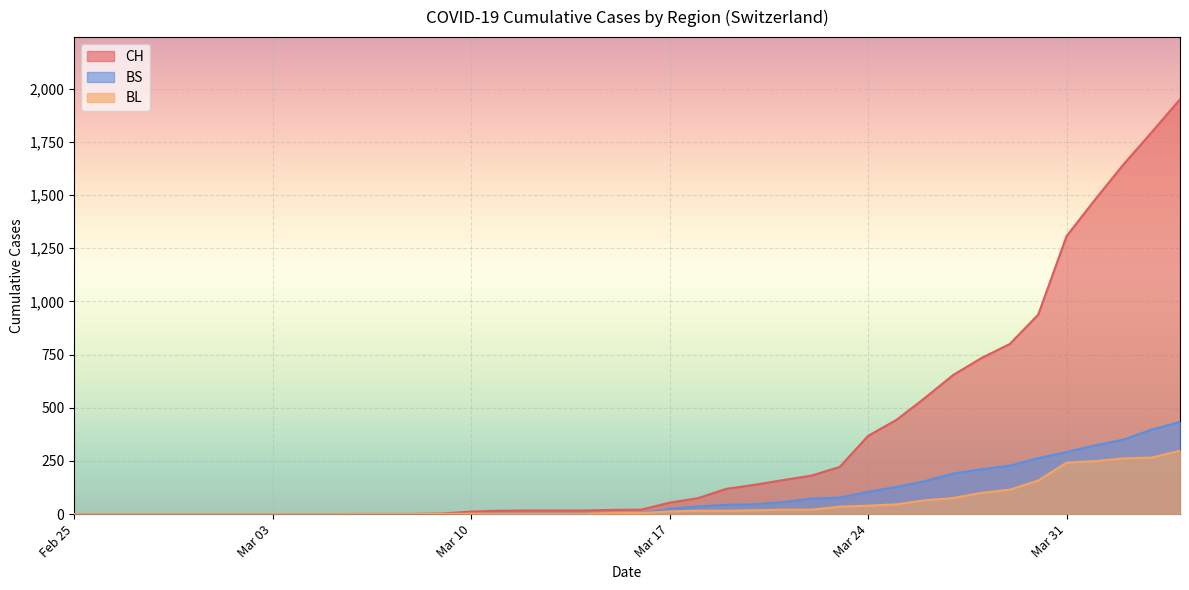

At how many categories does at least one series exceed 921?

6